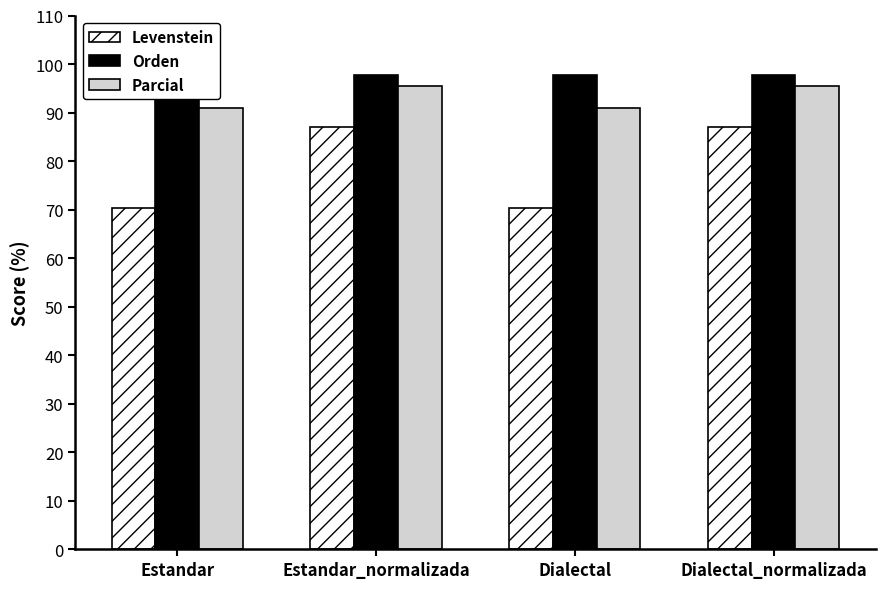

Where does the Parcial series first go above 95?

Estandar_normalizada